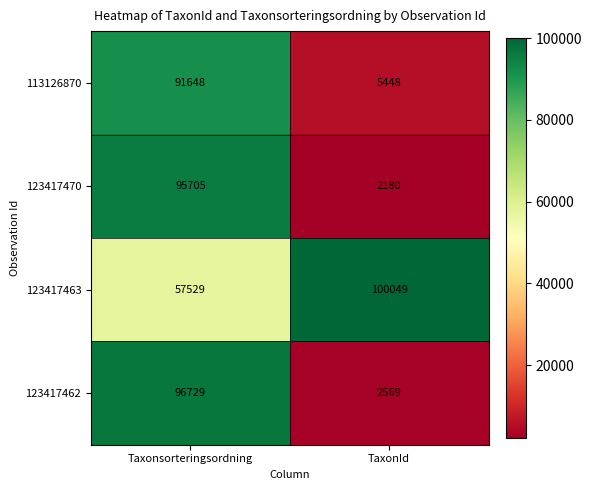

How many distinct data groups are displayed?

4